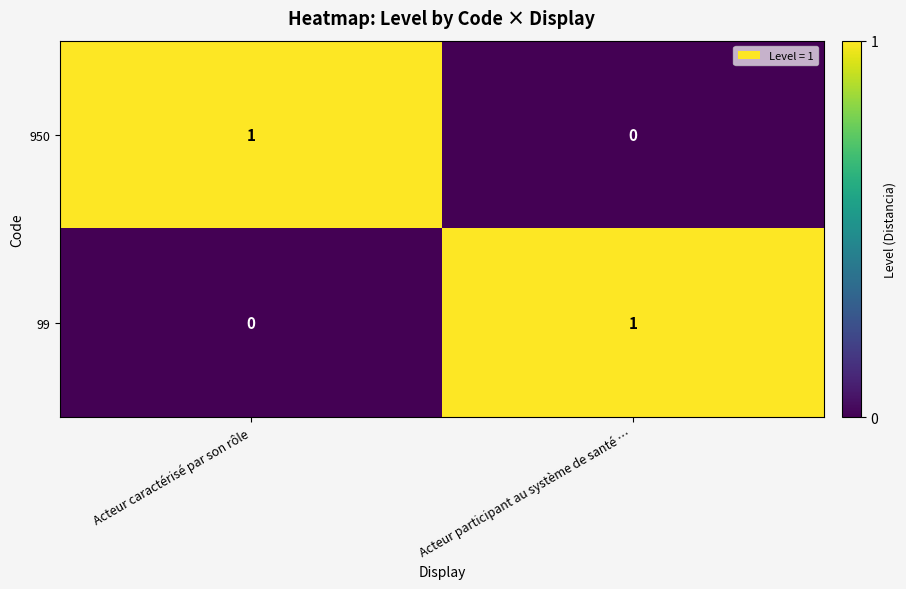

Rank the series at Acteur caractérisé par son rôle from highest to lowest value.

950, 99